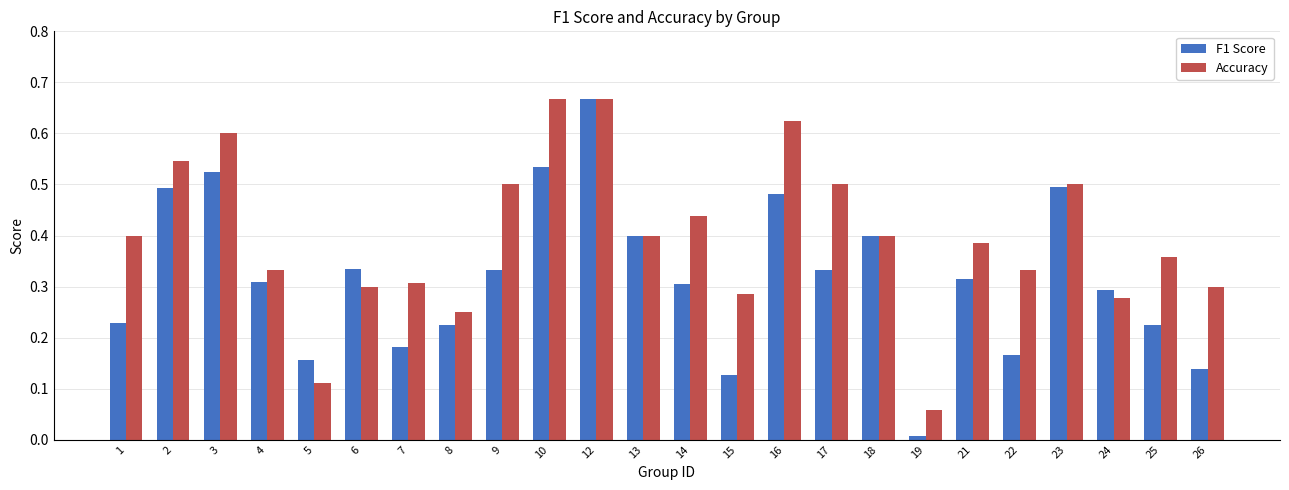

At how many categories does at least one series exceed 0?

24